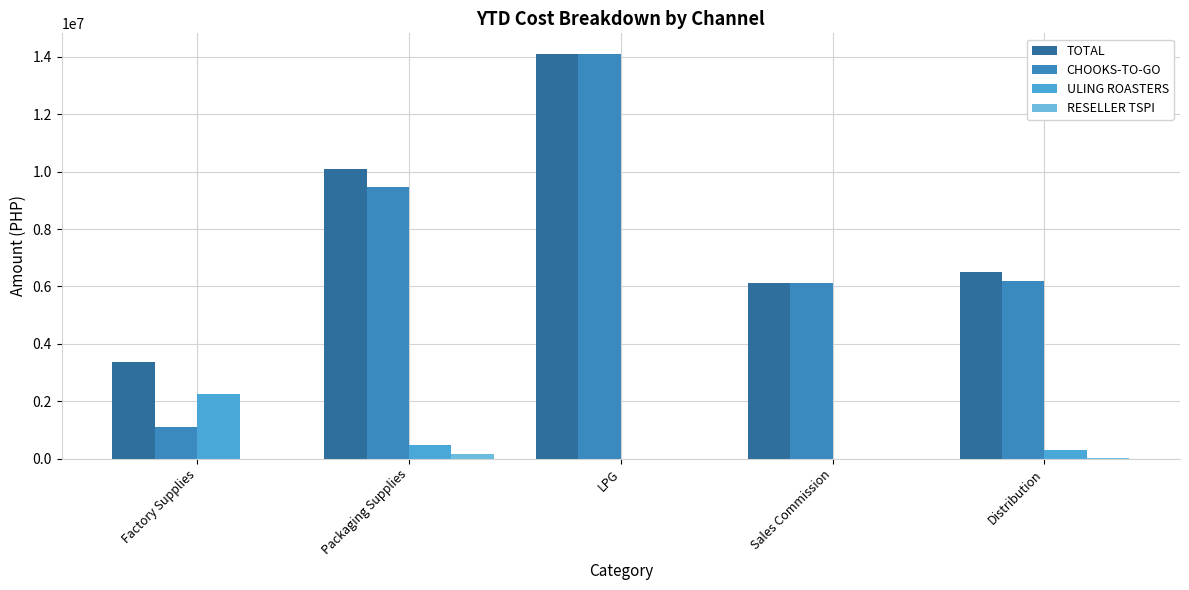

The CHOOKS-TO-GO series shows 3515457.6 at LPG. True or false?

False